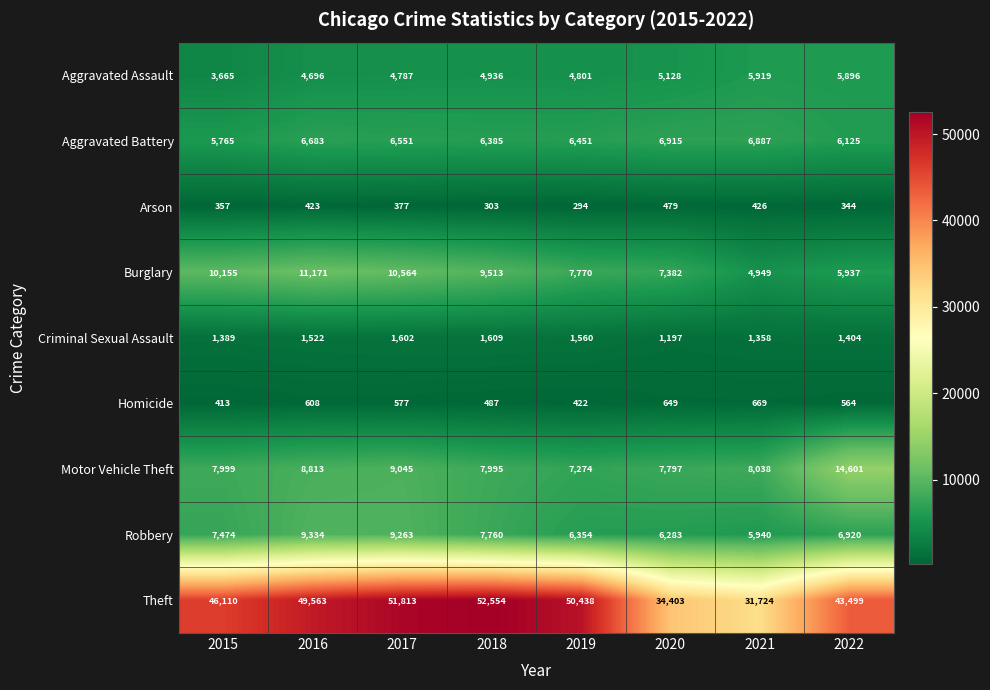

Which series has the widest spread of values?

Theft